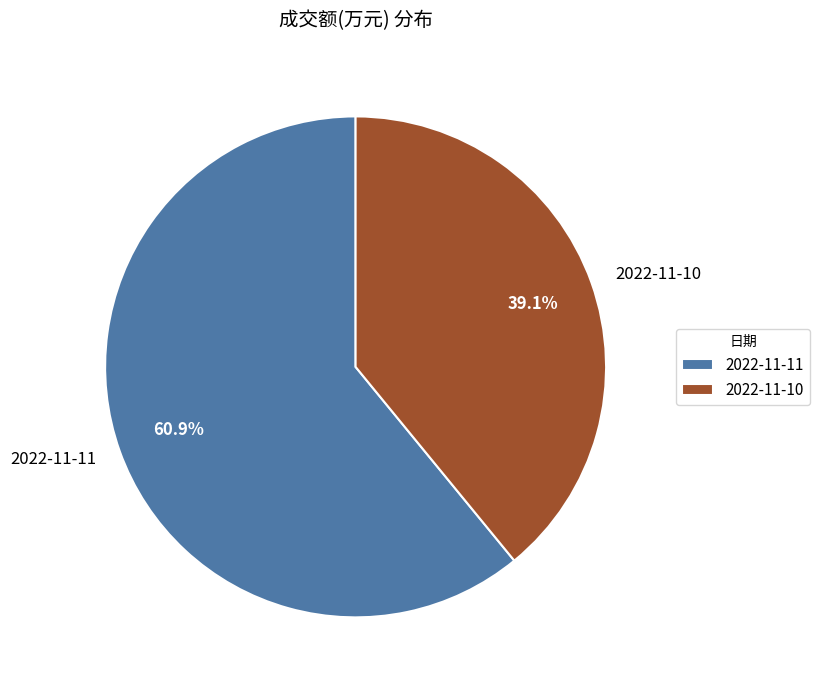

Which category has the biggest portion of the pie?

2022-11-11